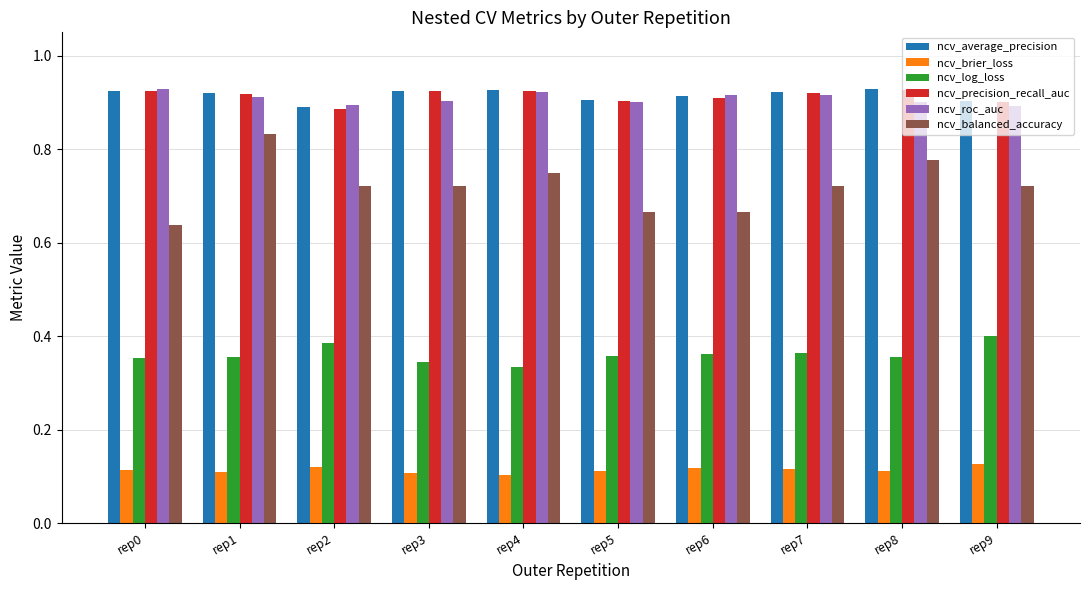

Which category has the lowest value in the ncv_balanced_accuracy series?

rep0